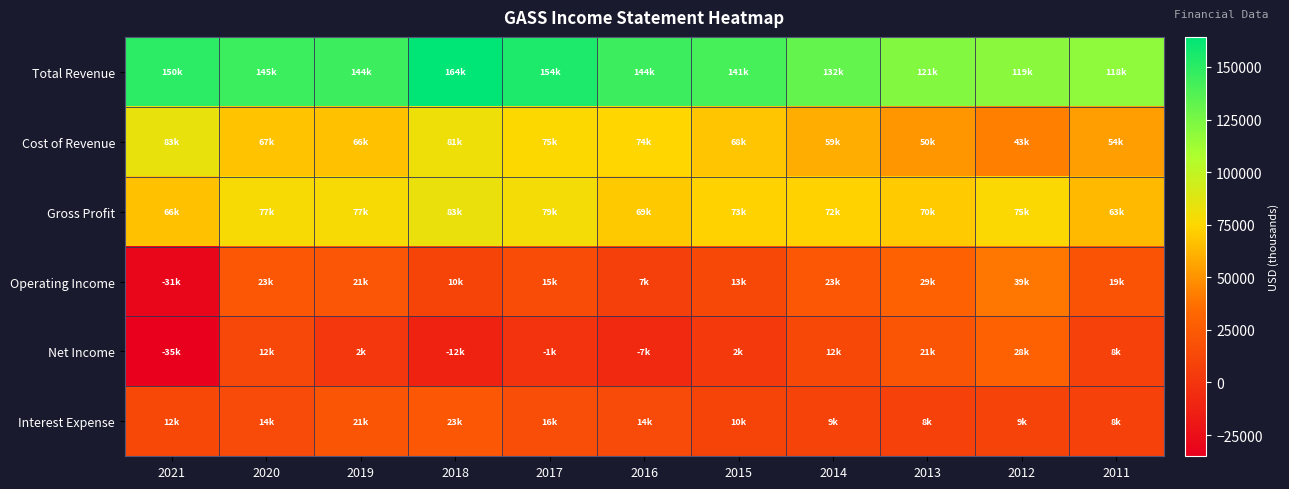

Which has a higher value, 2014 or 2017?

2017